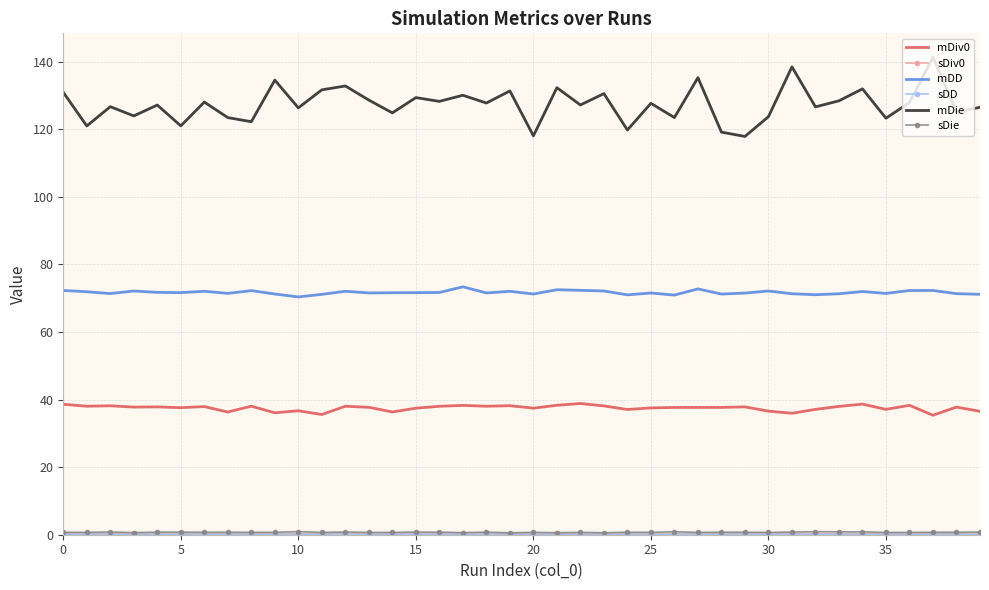

True or false: mDie and mDD intersect in this chart.

False